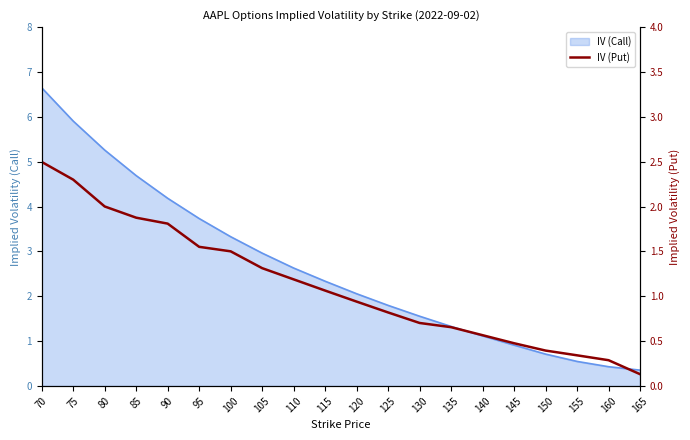

Reading left to right, transcribe all the data shown in this chart.

2.5	2.3	2.0	1.9	1.8	1.6	1.5	1.3	1.2	1.1	0.9	0.8	0.7	0.7	0.6	0.5	0.4	0.3	0.3	0.1